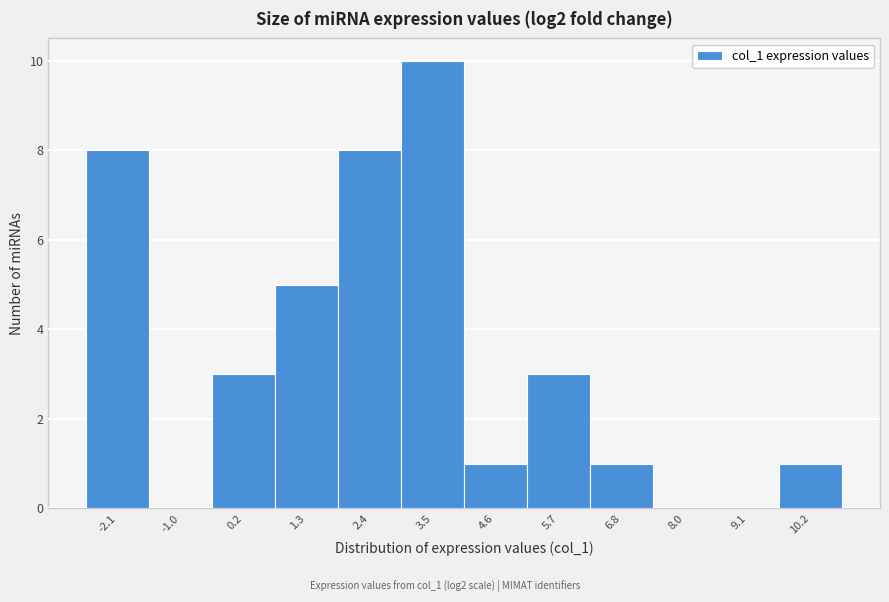

Reading left to right, list every bar in this chart as the range it spans on the x-axis followed by its height. Neither the bar edges nor the heights are printed on the chart, so give them approximately, as read against the axes.

-2.6 to -1.6: 8
-1.6 to -0.4: 0
-0.4 to 0.8: 3
0.8 to 1.8: 5
1.8 to 3.0: 8
3.0 to 4.0: 10
4.0 to 5.2: 1
5.2 to 6.2: 3
6.2 to 7.4: 1
7.4 to 8.6: 0
8.6 to 9.6: 0
9.6 to 10.8: 1